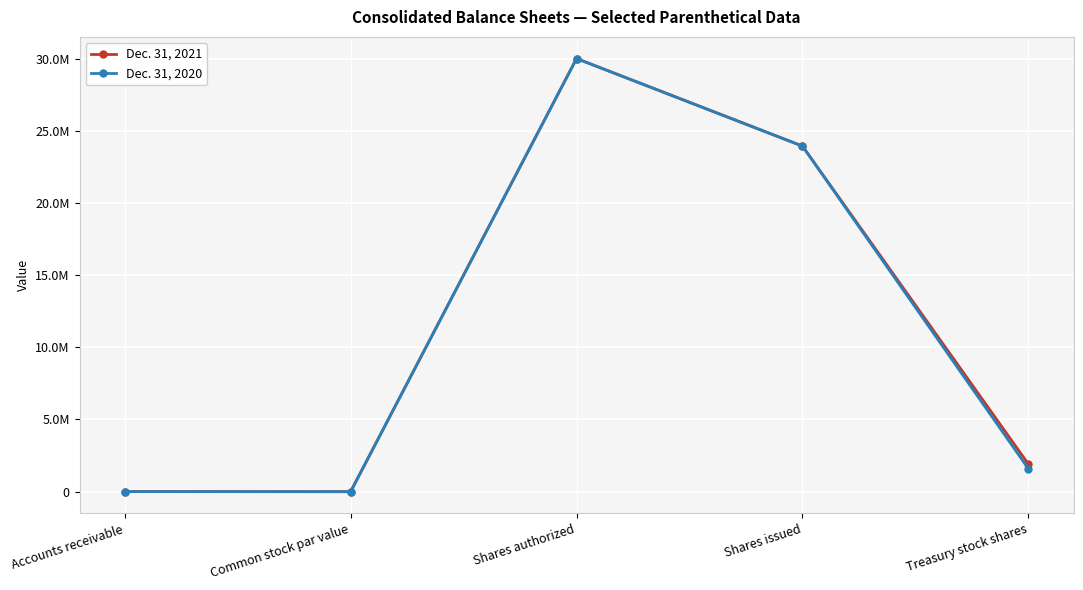

Which category has the lowest value in the Dec. 31, 2020 series?

Common stock par value